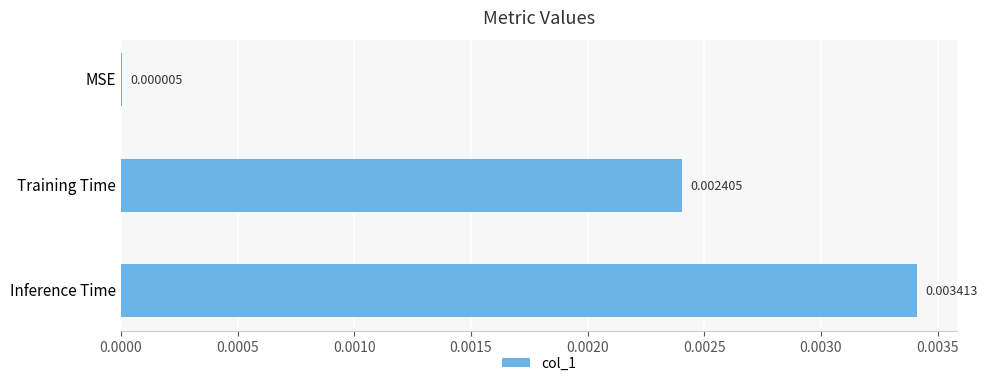

Are the bars grouped side by side (vs. stacked)?

No